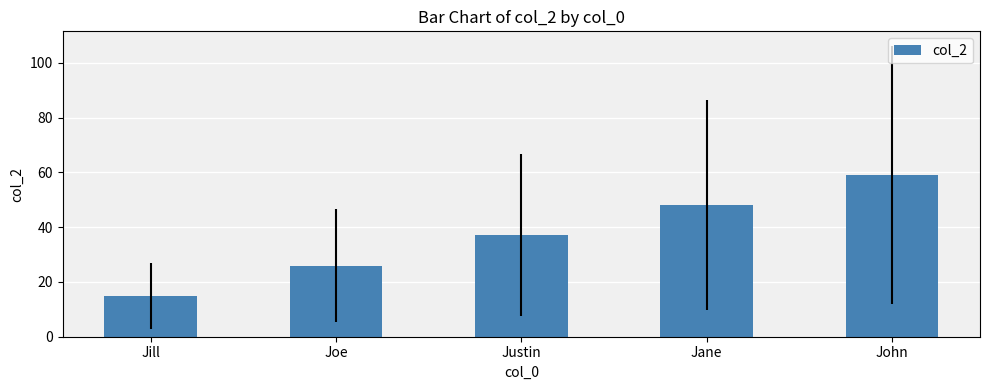

Rank the categories by value from lowest to highest.

Jill, Joe, Justin, Jane, John